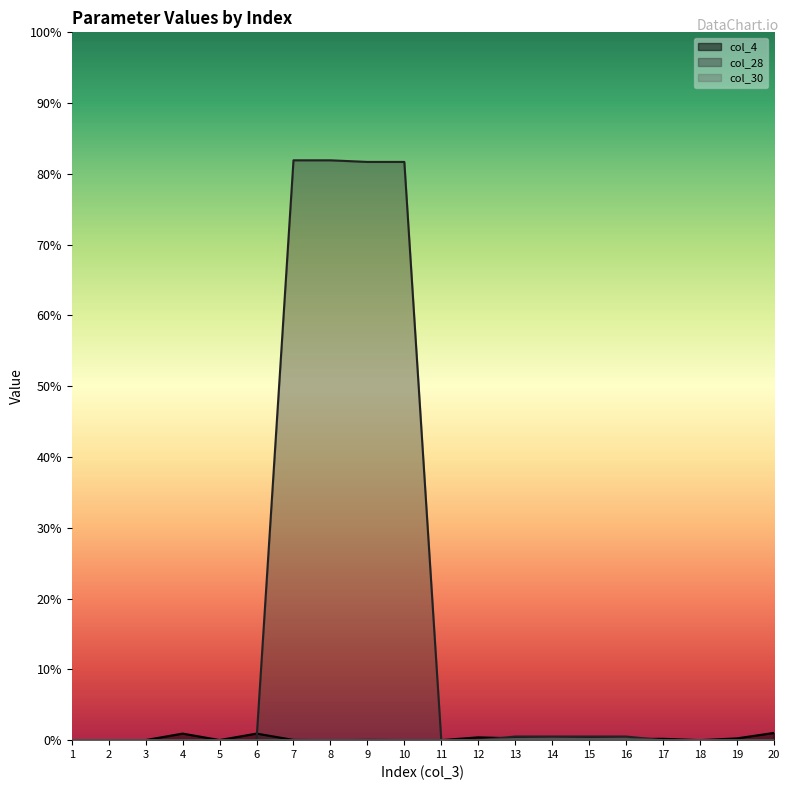

How many interior local peaks does the col_4 series have?

6